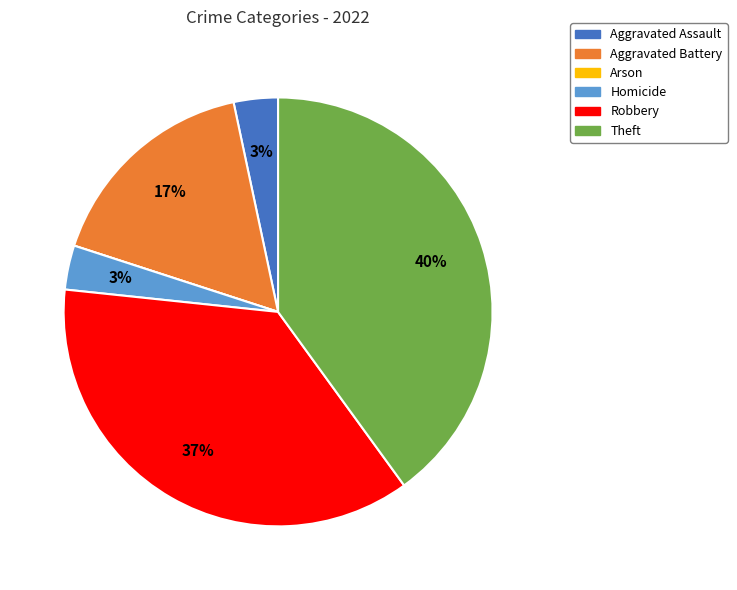

Which slice is the largest?

Theft